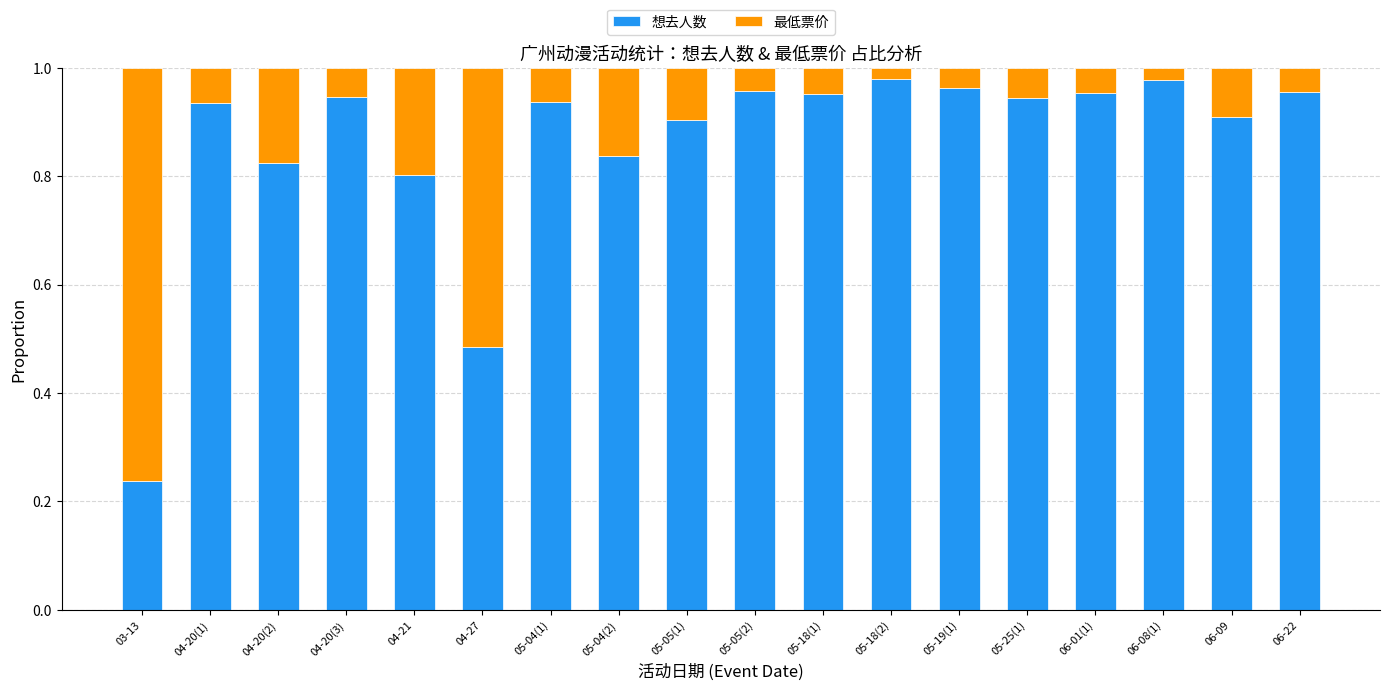

True or false: 想去人数 has a value of 1.5 at 05-19(1).

False